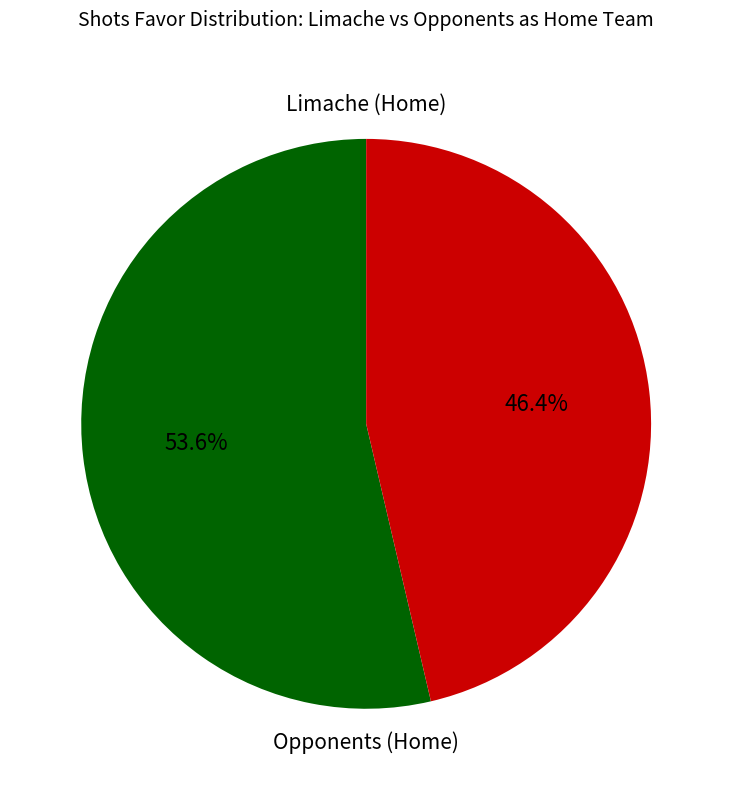

How many segments does this pie chart have?

2